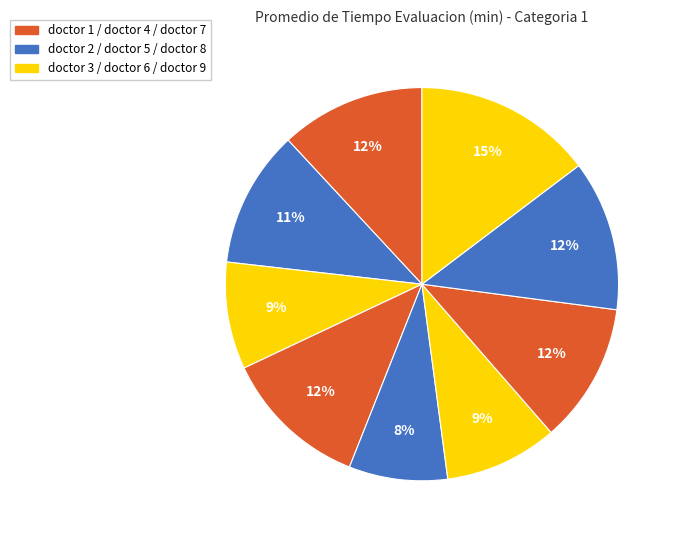

Count the number of slices in the pie.

9